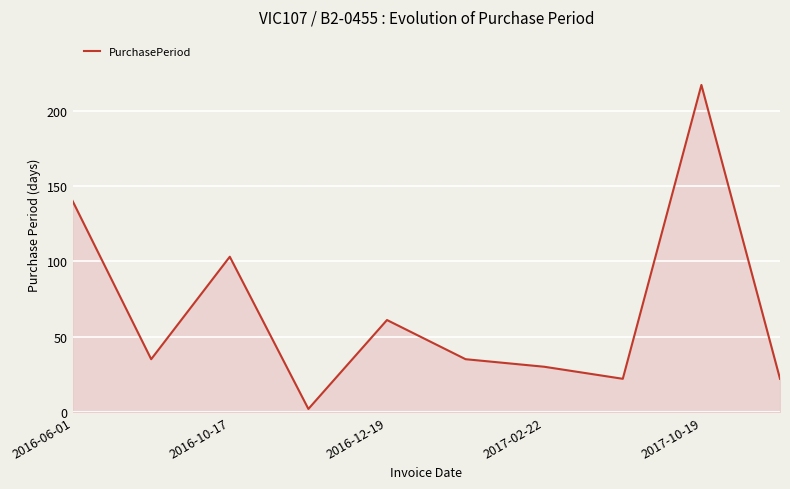

What is the greatest value displayed?

217